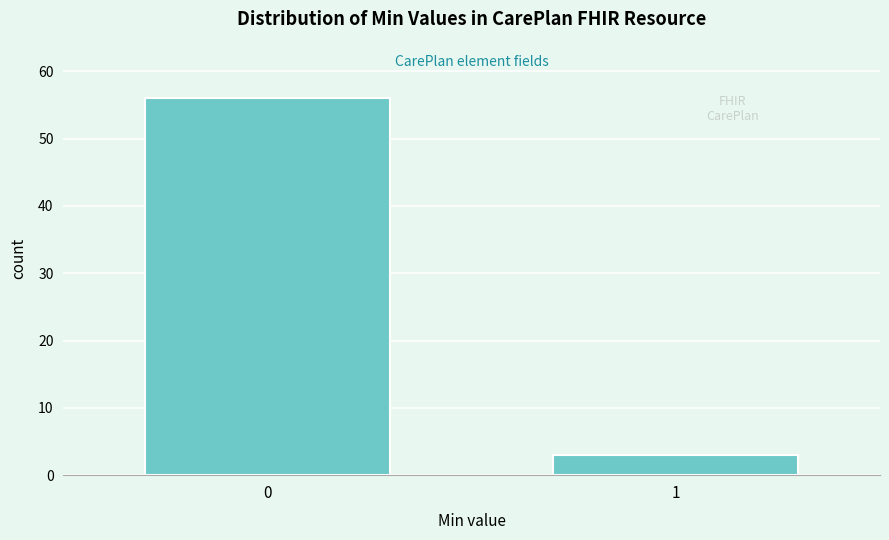

Reading right to left, what are all the values shown in this chart?

3	56